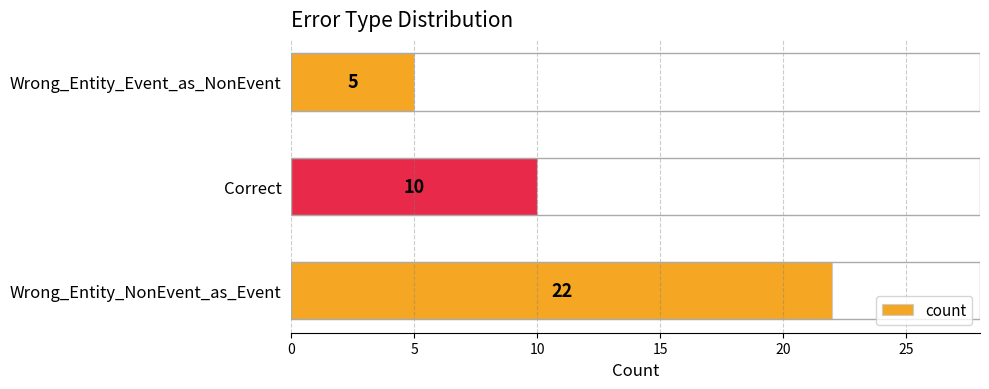

Are the bars grouped side by side (vs. stacked)?

No